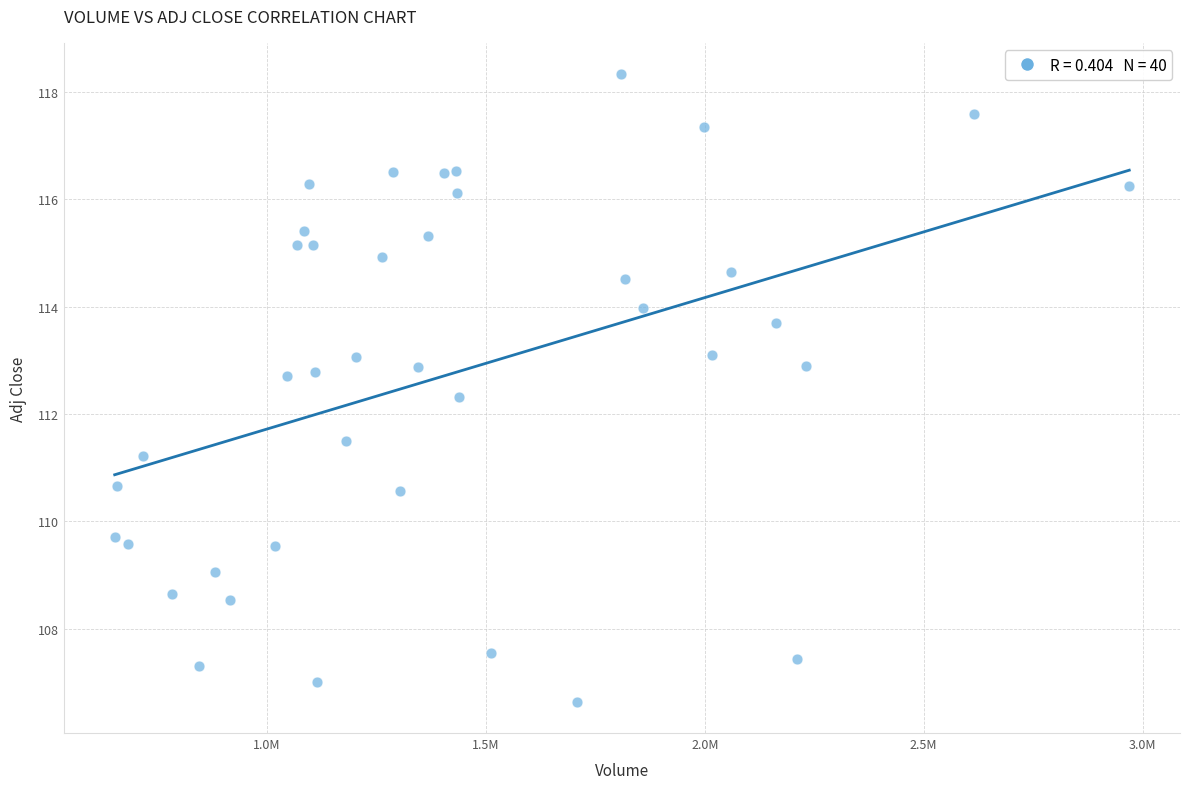

What Y value in the scatter plot is closest to 112?

112.3